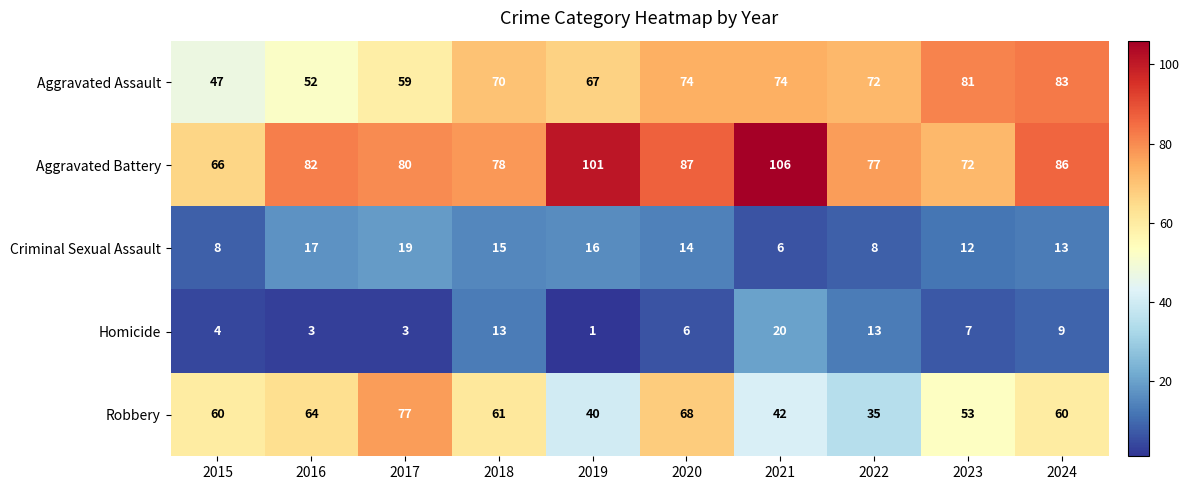

What is the approximate value of Aggravated Assault at 2021, to the nearest 5?

75